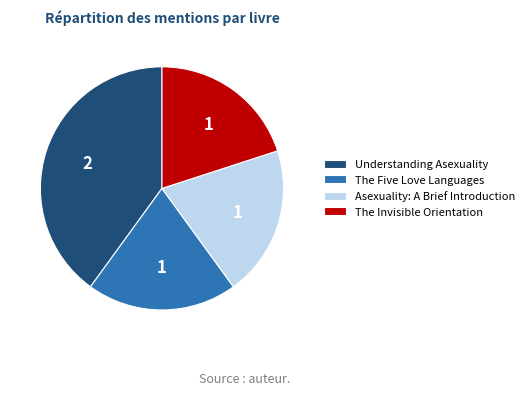

Is there any slice that represents more than half of the pie?

No